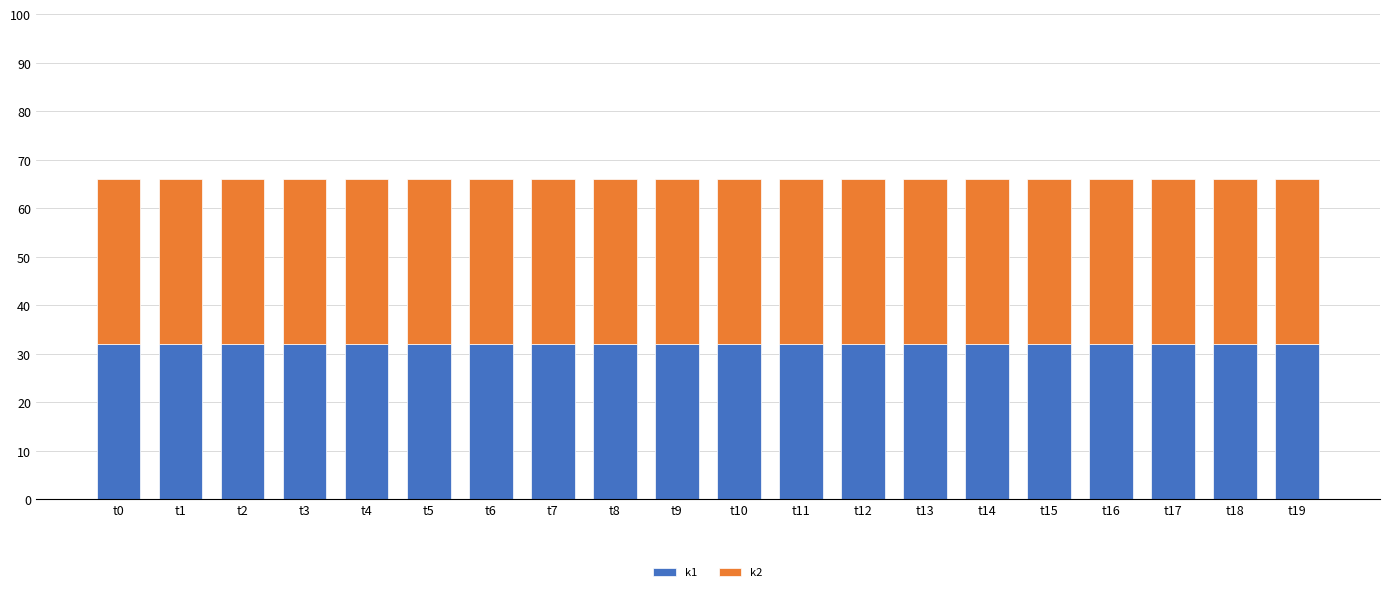

Are the bars horizontal?

No